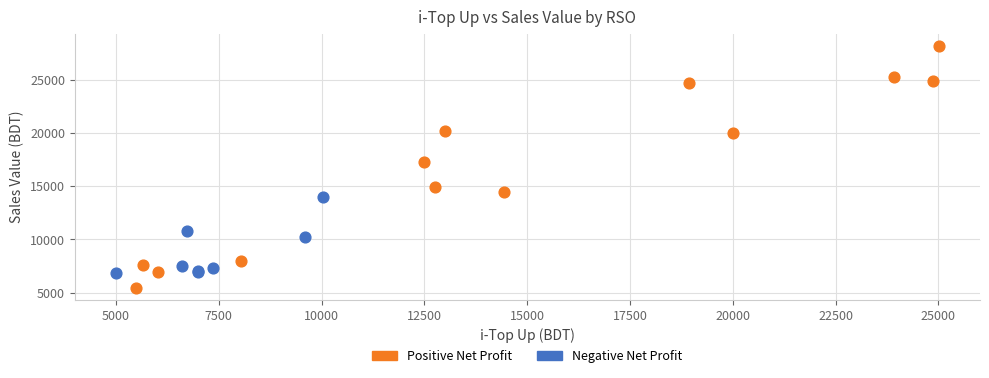

Which series contains the highest Y value?

Positive Net Profit